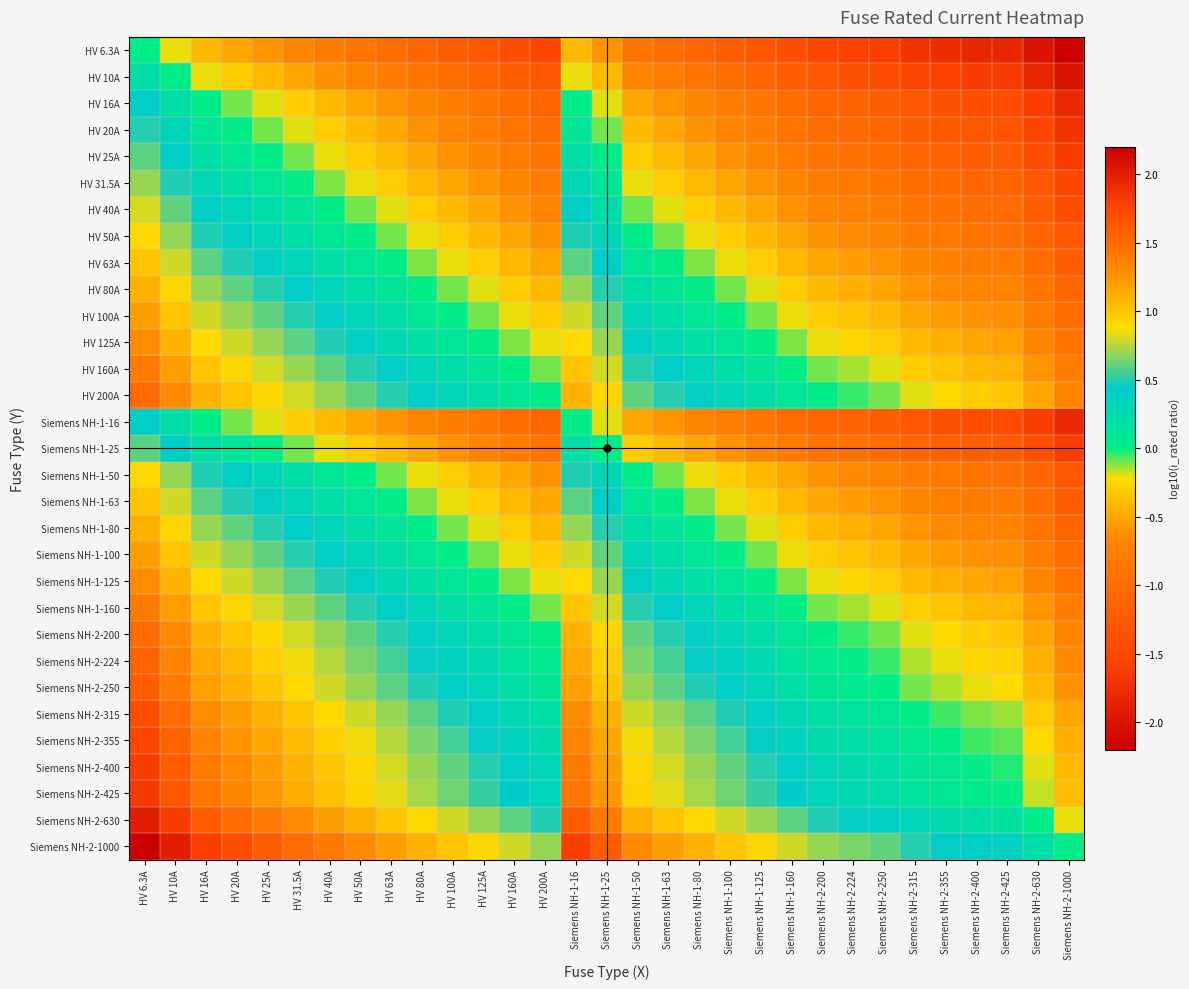

What is the total value across all series at Siemens NH-1-125?

-4.8